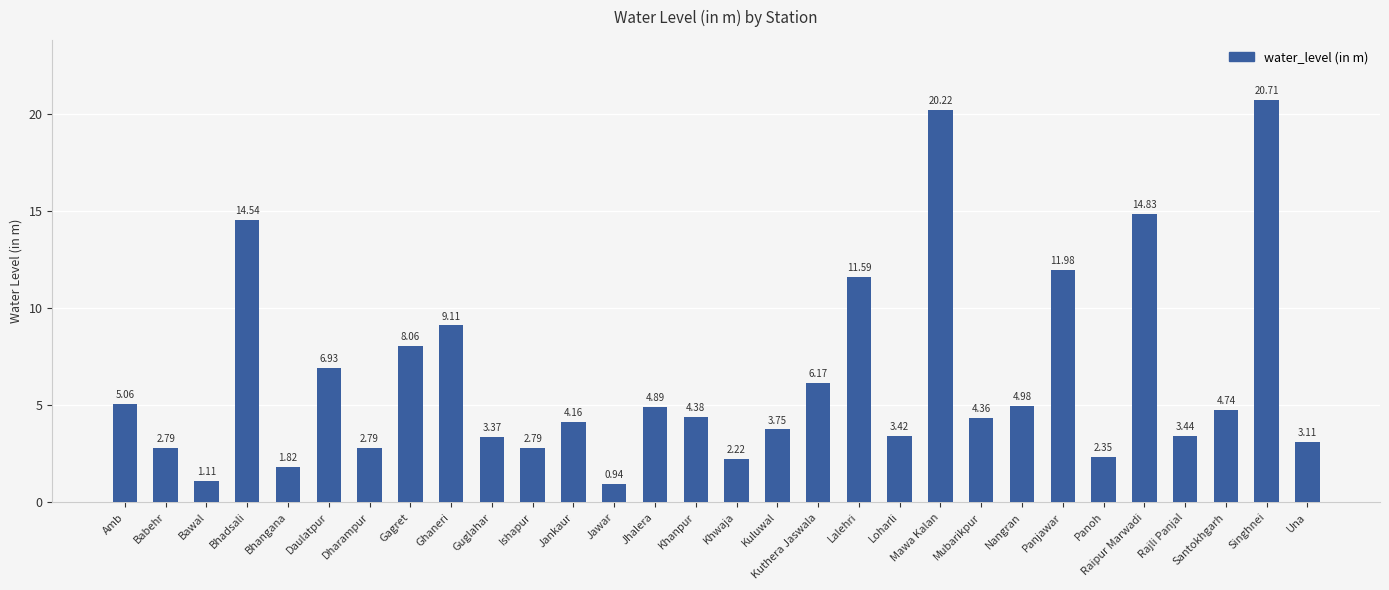

How many bars are there in total?

30